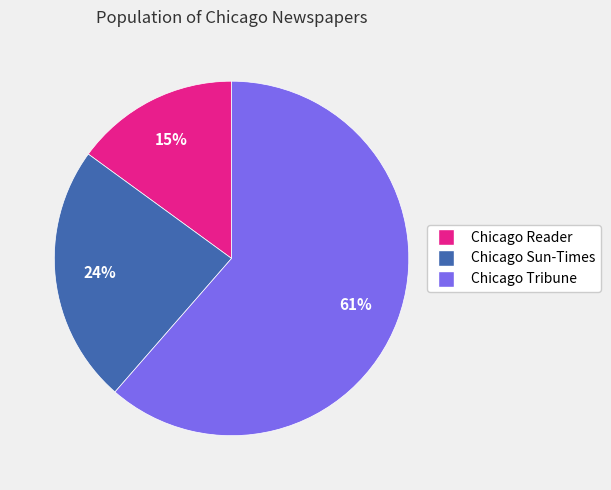

To the nearest percent, what is the average slice percentage?

33%